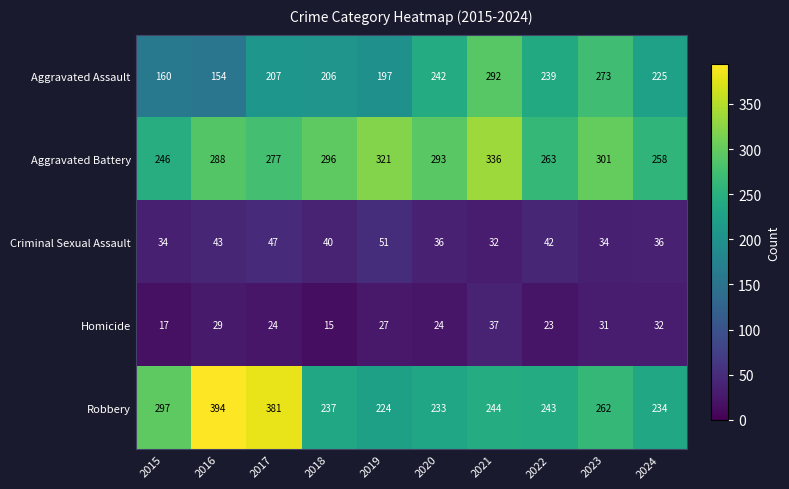

Which series has the largest range (max minus min)?

Robbery